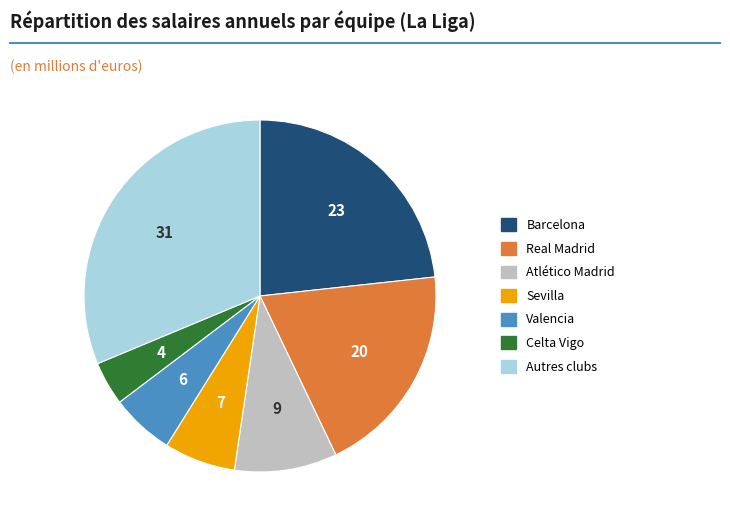

Is there a majority slice in this chart?

No